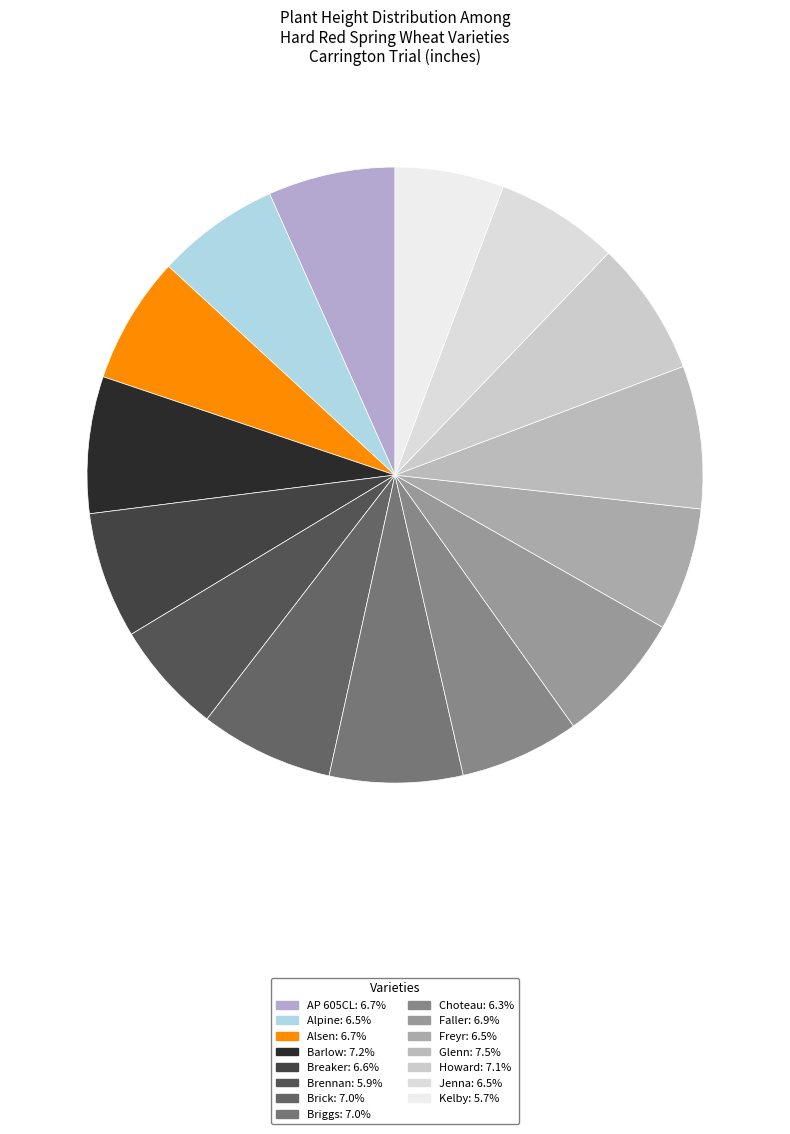

The Freyr slice represents 1% of the pie. True or false?

False